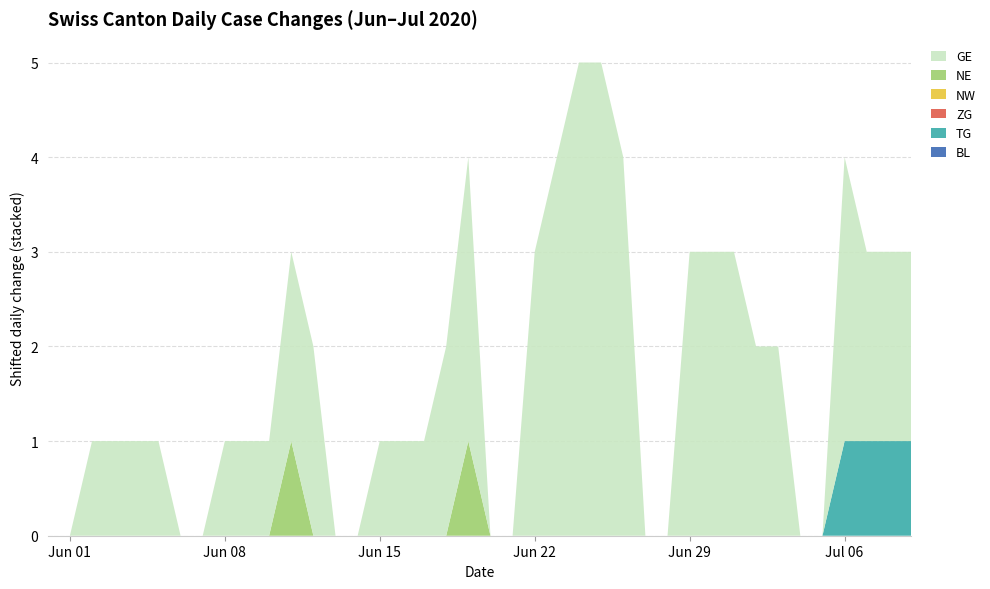

Reading left to right, what are all the values shown in this chart?

BL: 2020-05-31=0	2020-06-01=0	2020-06-02=0	2020-06-03=0	2020-06-04=0	2020-06-05=0	2020-06-06=0	2020-06-07=0	2020-06-08=0	2020-06-09=0	2020-06-10=0	2020-06-11=0	2020-06-12=0	2020-06-13=0	2020-06-14=0	2020-06-15=0	2020-06-16=0	2020-06-17=0	2020-06-18=0	2020-06-19=0	2020-06-20=0	2020-06-21=0	2020-06-22=0	2020-06-23=0	2020-06-24=0	2020-06-25=0	2020-06-26=0	2020-06-27=0	2020-06-28=0	2020-06-29=0	2020-06-30=0	2020-07-01=0	2020-07-02=0	2020-07-03=0	2020-07-04=0	2020-07-05=0	2020-07-06=0	2020-07-07=0	2020-07-08=0	2020-07-09=0
TG: 2020-05-31=0	2020-06-01=0	2020-06-02=0	2020-06-03=0	2020-06-04=0	2020-06-05=0	2020-06-06=0	2020-06-07=0	2020-06-08=0	2020-06-09=0	2020-06-10=0	2020-06-11=0	2020-06-12=0	2020-06-13=0	2020-06-14=0	2020-06-15=0	2020-06-16=0	2020-06-17=0	2020-06-18=0	2020-06-19=0	2020-06-20=0	2020-06-21=0	2020-06-22=0	2020-06-23=0	2020-06-24=0	2020-06-25=0	2020-06-26=0	2020-06-27=0	2020-06-28=0	2020-06-29=0	2020-06-30=0	2020-07-01=0	2020-07-02=0	2020-07-03=0	2020-07-04=0	2020-07-05=0	2020-07-06=1	2020-07-07=1	2020-07-08=1	2020-07-09=1
ZG: 2020-05-31=0	2020-06-01=0	2020-06-02=0	2020-06-03=0	2020-06-04=0	2020-06-05=0	2020-06-06=0	2020-06-07=0	2020-06-08=0	2020-06-09=0	2020-06-10=0	2020-06-11=0	2020-06-12=0	2020-06-13=0	2020-06-14=0	2020-06-15=0	2020-06-16=0	2020-06-17=0	2020-06-18=0	2020-06-19=0	2020-06-20=0	2020-06-21=0	2020-06-22=0	2020-06-23=0	2020-06-24=0	2020-06-25=0	2020-06-26=0	2020-06-27=0	2020-06-28=0	2020-06-29=0	2020-06-30=0	2020-07-01=0	2020-07-02=0	2020-07-03=0	2020-07-04=0	2020-07-05=0	2020-07-06=0	2020-07-07=0	2020-07-08=0	2020-07-09=0
NW: 2020-05-31=0	2020-06-01=0	2020-06-02=0	2020-06-03=0	2020-06-04=0	2020-06-05=0	2020-06-06=0	2020-06-07=0	2020-06-08=0	2020-06-09=0	2020-06-10=0	2020-06-11=0	2020-06-12=0	2020-06-13=0	2020-06-14=0	2020-06-15=0	2020-06-16=0	2020-06-17=0	2020-06-18=0	2020-06-19=0	2020-06-20=0	2020-06-21=0	2020-06-22=0	2020-06-23=0	2020-06-24=0	2020-06-25=0	2020-06-26=0	2020-06-27=0	2020-06-28=0	2020-06-29=0	2020-06-30=0	2020-07-01=0	2020-07-02=0	2020-07-03=0	2020-07-04=0	2020-07-05=0	2020-07-06=0	2020-07-07=0	2020-07-08=0	2020-07-09=0
NE: 2020-05-31=0	2020-06-01=0	2020-06-02=0	2020-06-03=0	2020-06-04=0	2020-06-05=0	2020-06-06=0	2020-06-07=0	2020-06-08=0	2020-06-09=0	2020-06-10=0	2020-06-11=1	2020-06-12=0	2020-06-13=0	2020-06-14=0	2020-06-15=0	2020-06-16=0	2020-06-17=0	2020-06-18=0	2020-06-19=1	2020-06-20=0	2020-06-21=0	2020-06-22=0	2020-06-23=0	2020-06-24=0	2020-06-25=0	2020-06-26=0	2020-06-27=0	2020-06-28=0	2020-06-29=0	2020-06-30=0	2020-07-01=0	2020-07-02=0	2020-07-03=0	2020-07-04=0	2020-07-05=0	2020-07-06=0	2020-07-07=0	2020-07-08=0	2020-07-09=0
GE: 2020-05-31=0	2020-06-01=0	2020-06-02=1	2020-06-03=1	2020-06-04=1	2020-06-05=1	2020-06-06=0	2020-06-07=0	2020-06-08=1	2020-06-09=1	2020-06-10=1	2020-06-11=2	2020-06-12=2	2020-06-13=0	2020-06-14=0	2020-06-15=1	2020-06-16=1	2020-06-17=1	2020-06-18=2	2020-06-19=3	2020-06-20=0	2020-06-21=0	2020-06-22=3	2020-06-23=4	2020-06-24=5	2020-06-25=5	2020-06-26=4	2020-06-27=0	2020-06-28=0	2020-06-29=3	2020-06-30=3	2020-07-01=3	2020-07-02=2	2020-07-03=2	2020-07-04=0	2020-07-05=0	2020-07-06=3	2020-07-07=2	2020-07-08=2	2020-07-09=2